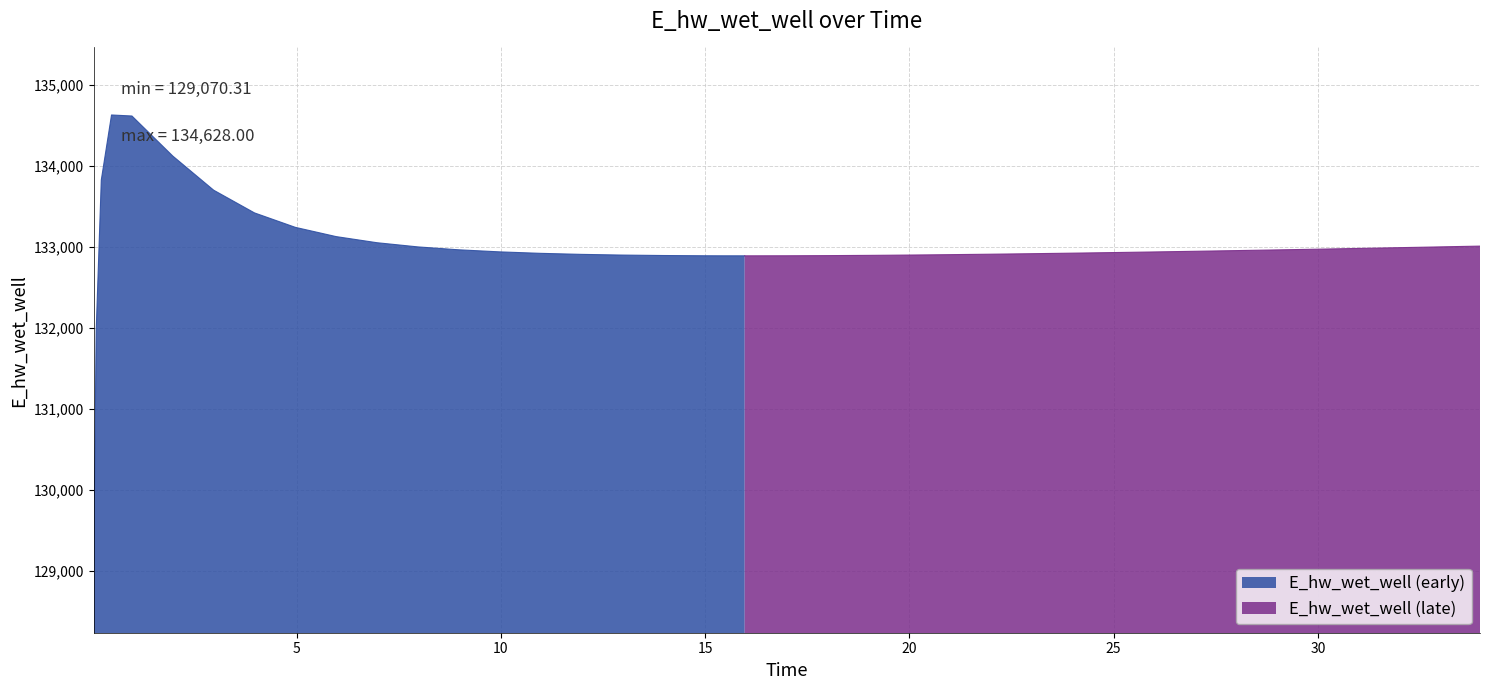

Rank the categories by value from lowest to highest.

0.03125, 0.09375, 15.96875, 15.46875, 16.96875, 14.96875, 17.96875, 13.96875, 18.96875, 19.46875, 12.96875, 20.46875, 20.96875, 11.96875, 21.96875, 22.96875, 10.96875, 23.96875, 24.96875, 25.96875, 9.96875, 26.96875, 27.96875, 28.96875, 8.96875, 29.96875, 30.96875, 31.96875, 32.96875, 7.96875, 33.96875, 6.96875, 5.96875, 4.96875, 3.96875, 2.96875, 0.21875, 1.96875, 0.96875, 0.46875